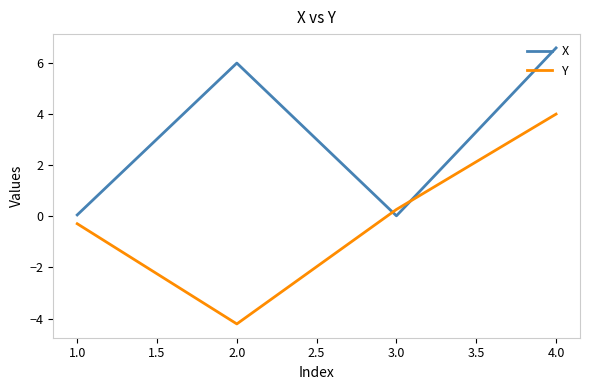

The value of X at 3.0 is 0.0. True or false?

True